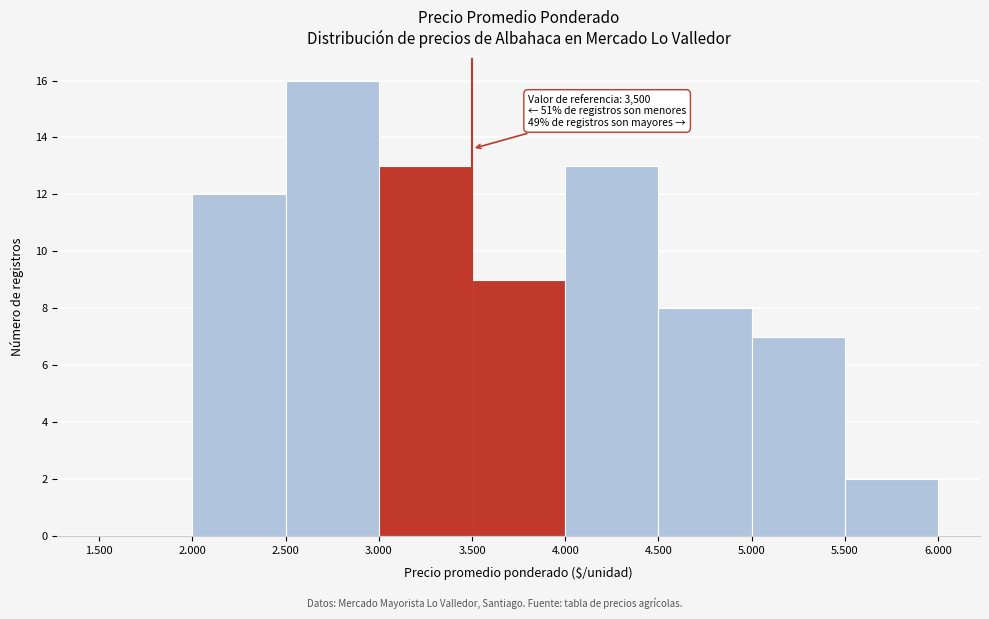

Reading left to right, what are all the values shown in this chart?

1.500=0	2.000=12	2.500=16	3.000=13	3.500=9	4.000=13	4.500=8	5.000=7	5.500=2